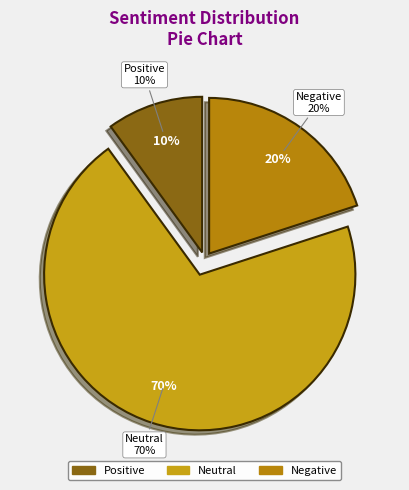

Between 3 and Negative, which is larger?

3